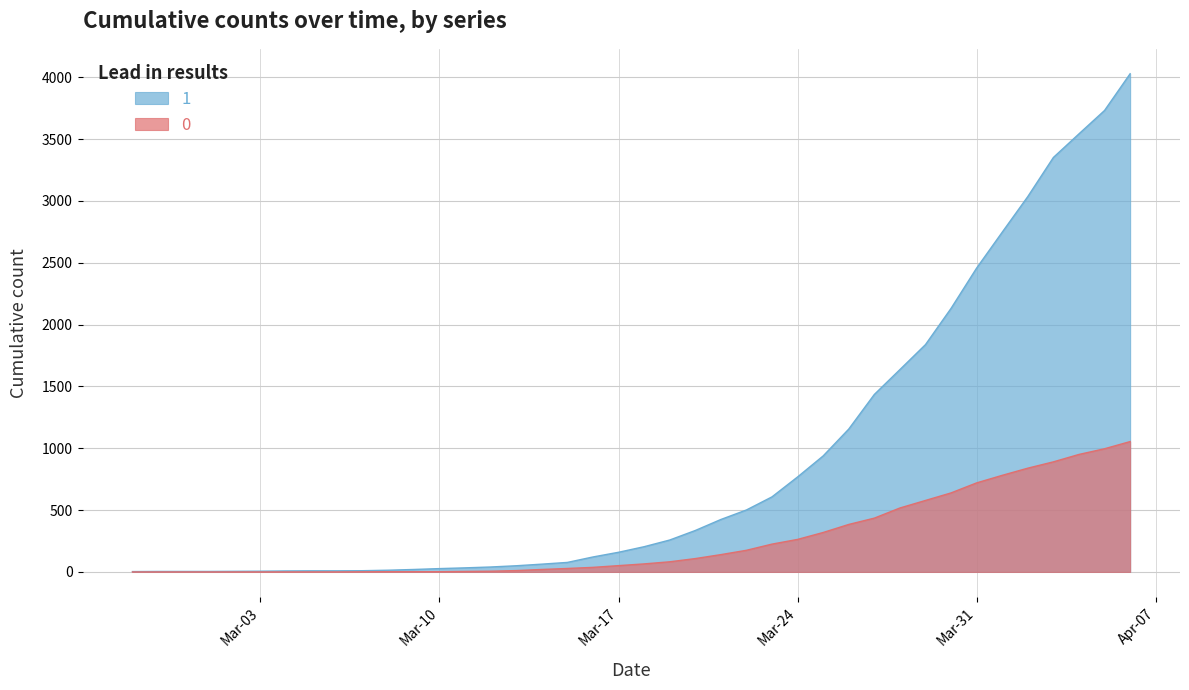

List the series in order of their overall mean, lowest first.

0, 1